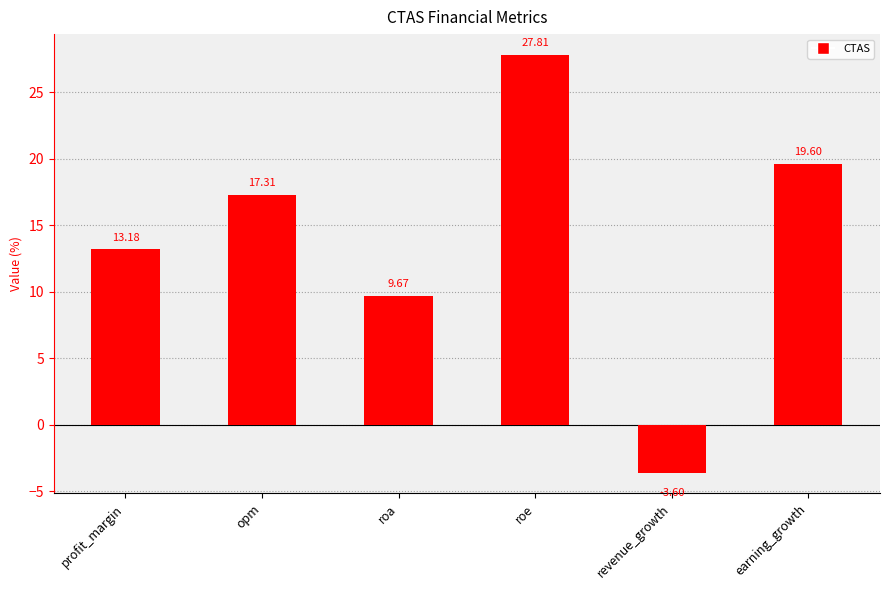

What is the value of the 1st bar from the left?

13.2